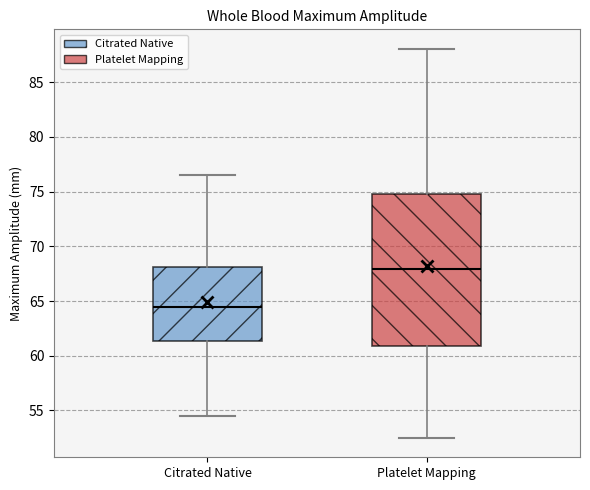

Which box's median line is the lowest?

Citrated Native